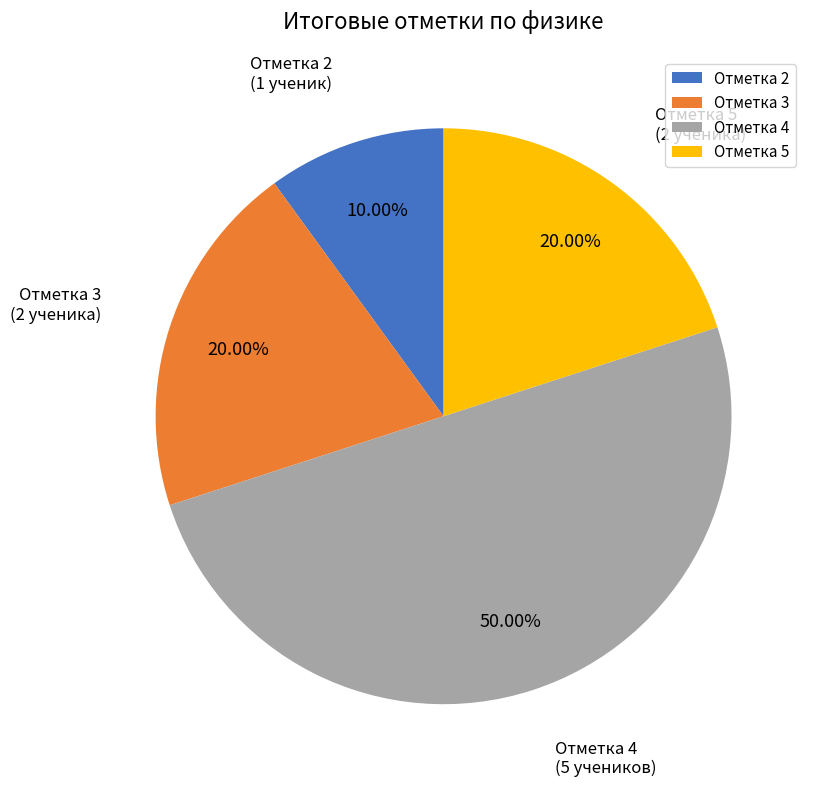

Does Отметка 2 represent more than half of the total?

No